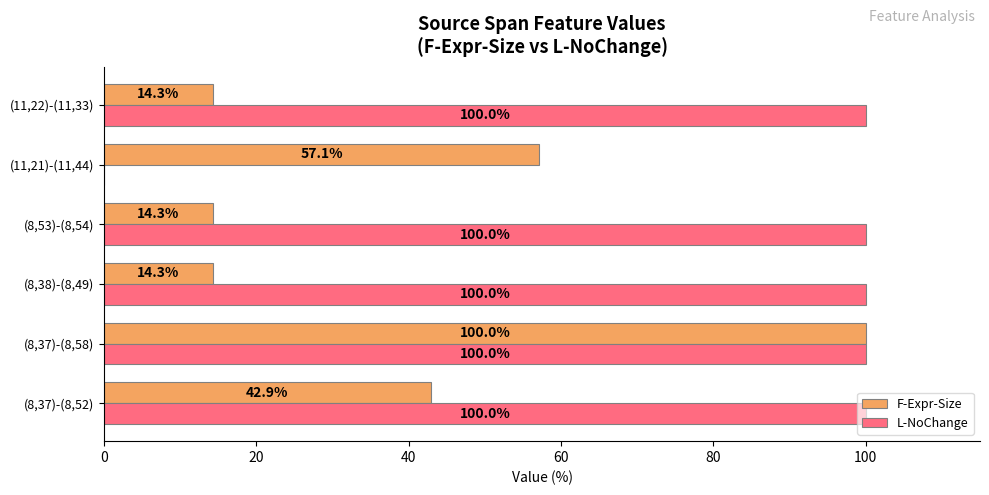

True or false: F-Expr-Size has a value of 42.9 at (8,37)-(8,52).

True